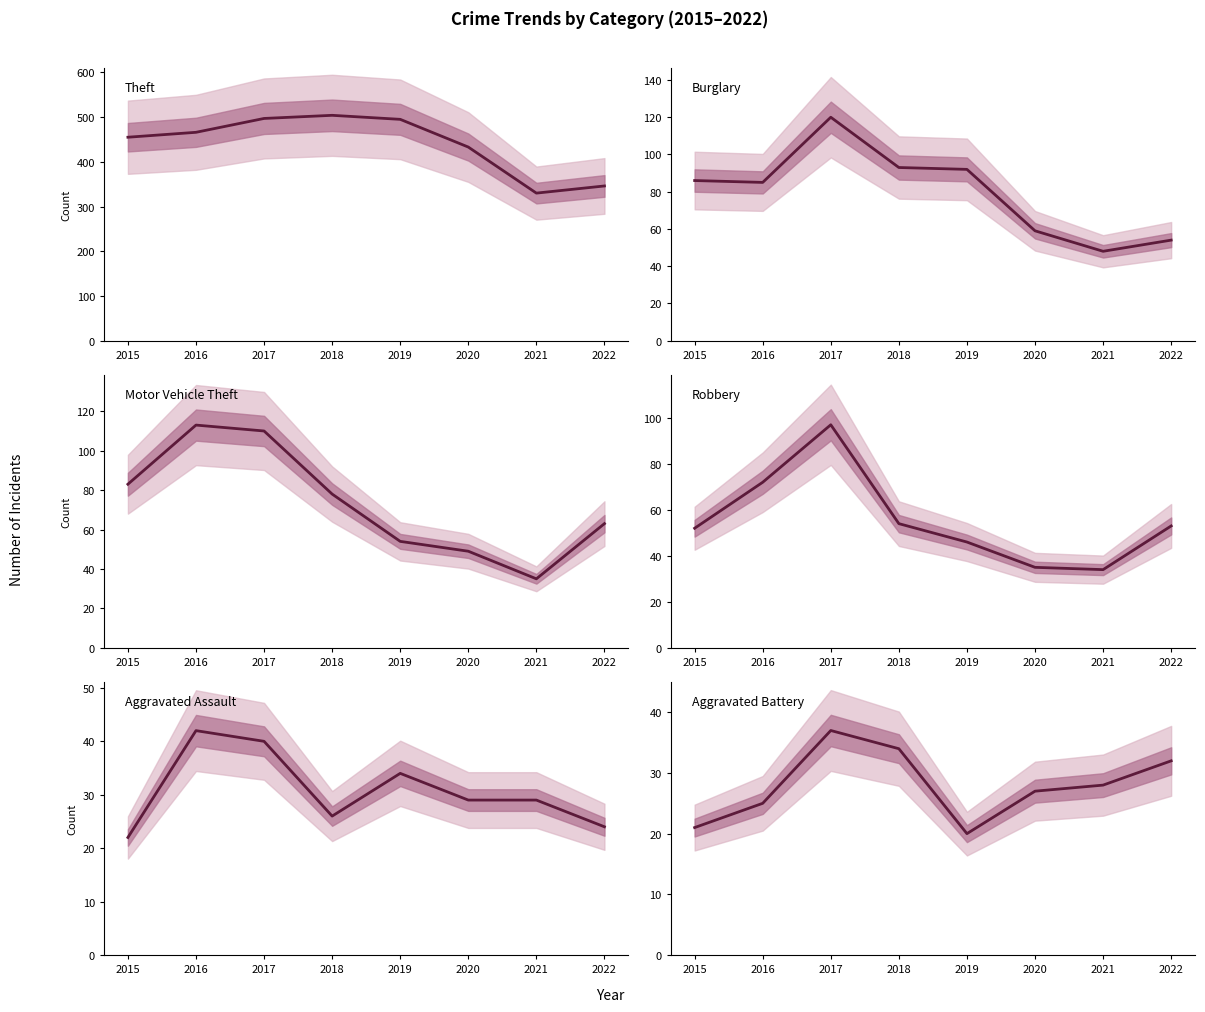

At which category is the sum across all series the highest?

2017